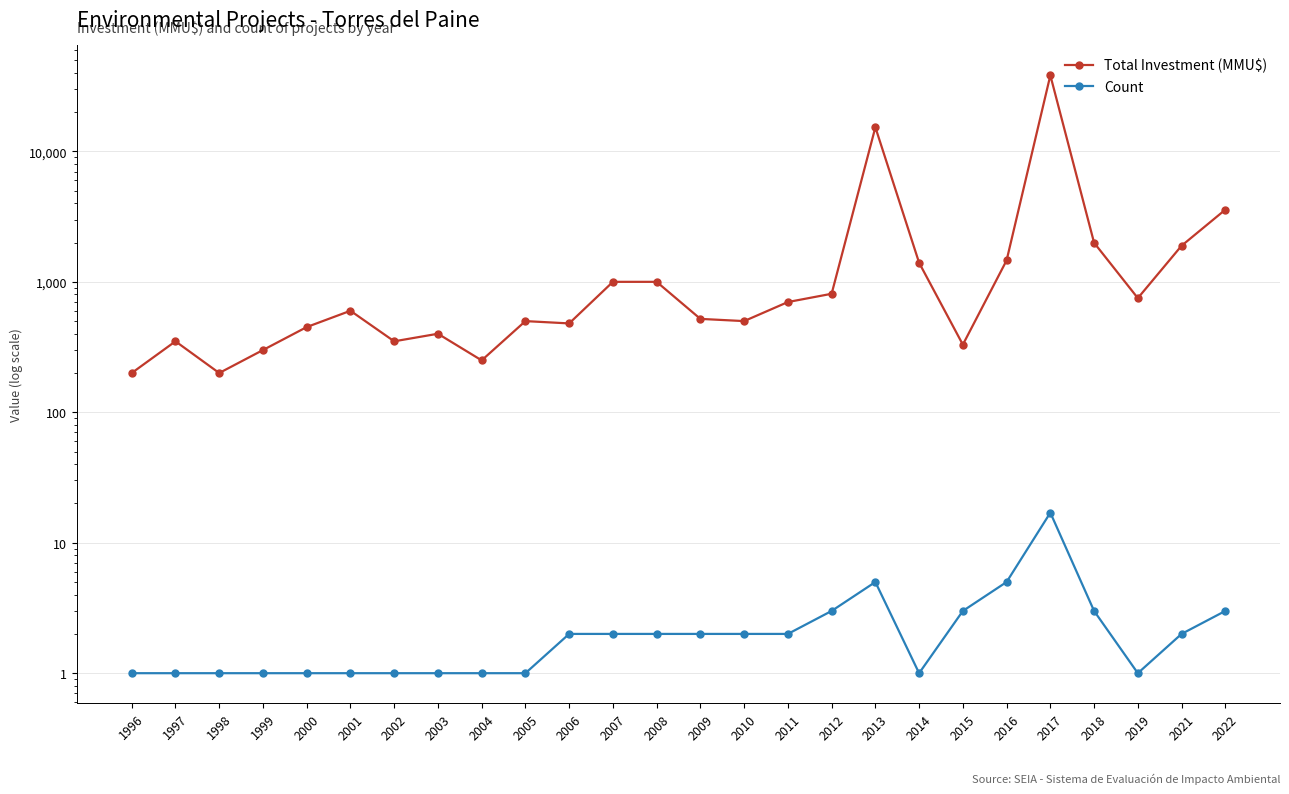

What is the value of the Total Investment (MMU$) point at the 19th from the left?

1400